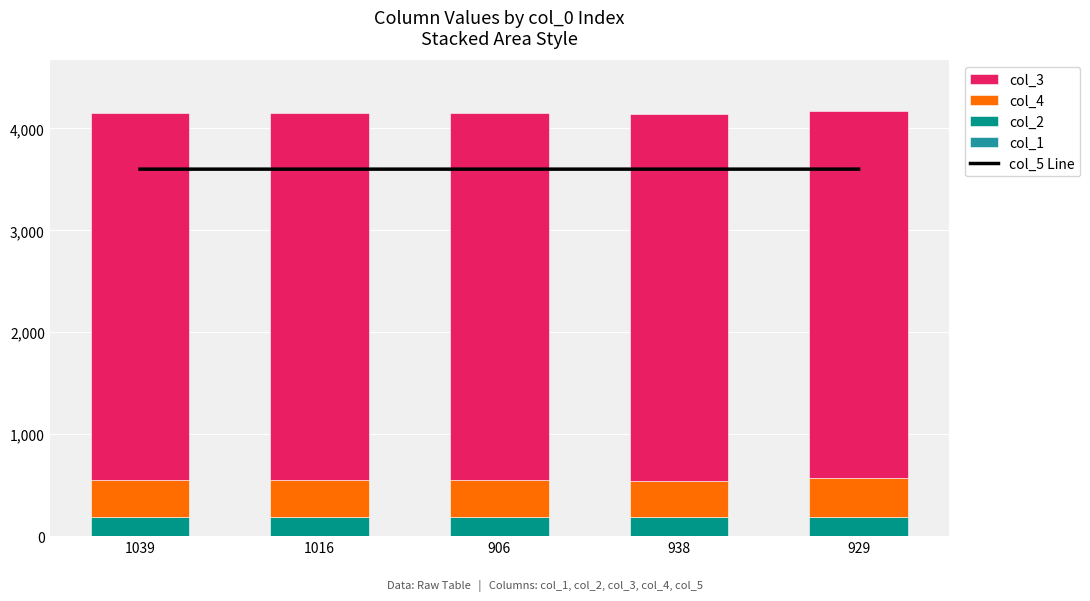

What are all the series names shown in the legend?

col_5 Line, col_1, col_2, col_4, col_3